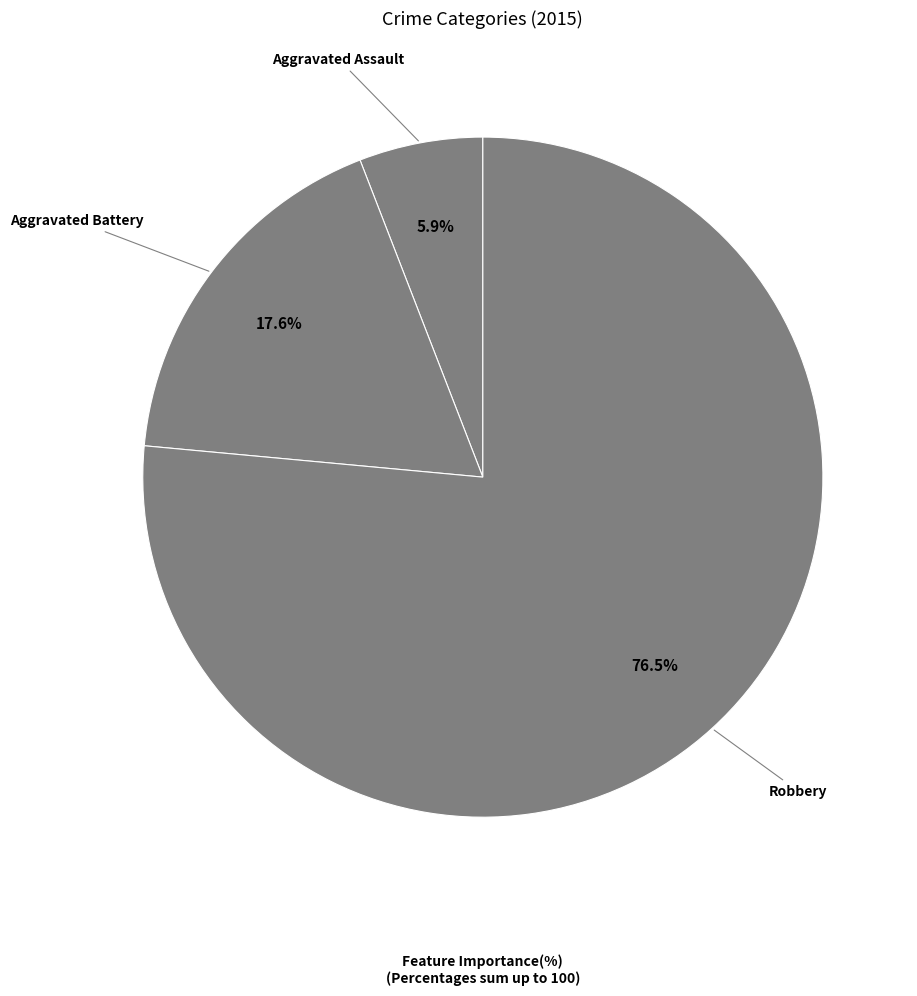

Which category has the smallest portion of the pie?

Aggravated Assault